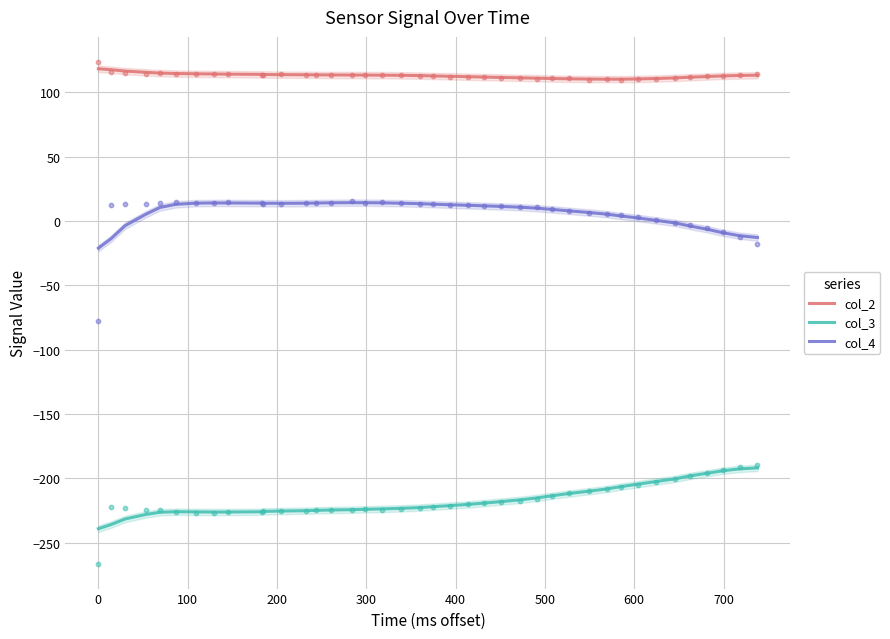

Which series contains the lowest Y value?

col_3